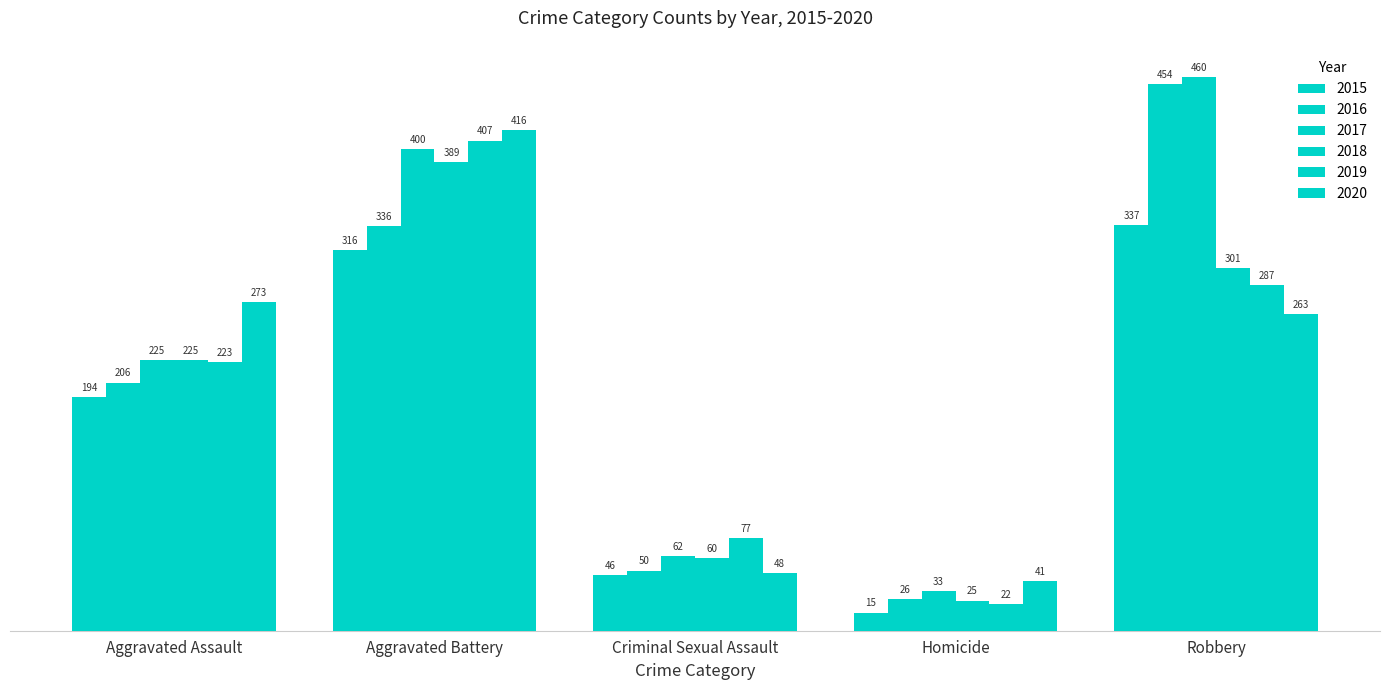

Count the number of categories in the chart.

5